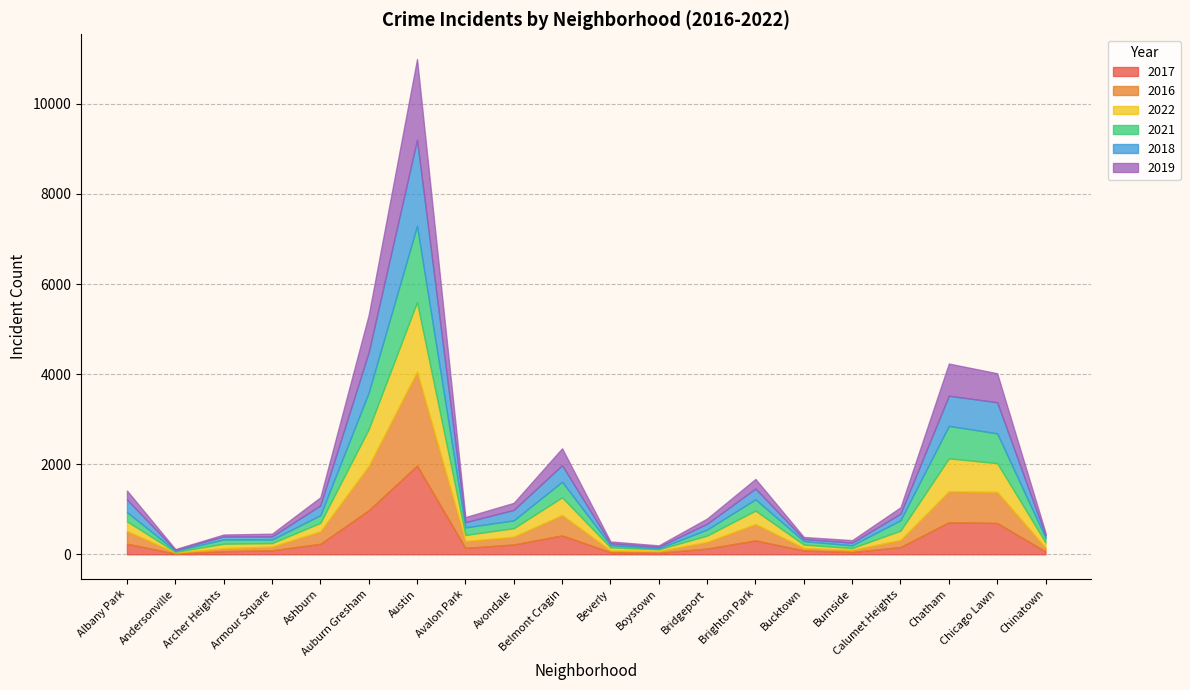

How many data points does each series have?

20